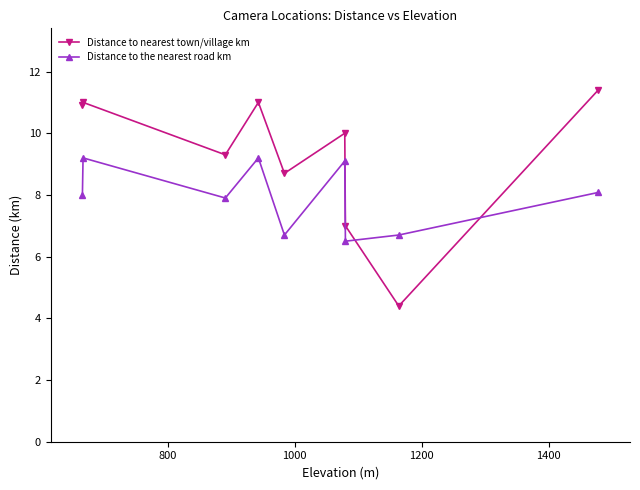

What are all the series names shown in the legend?

Distance to nearest town/village km, Distance to the nearest road km